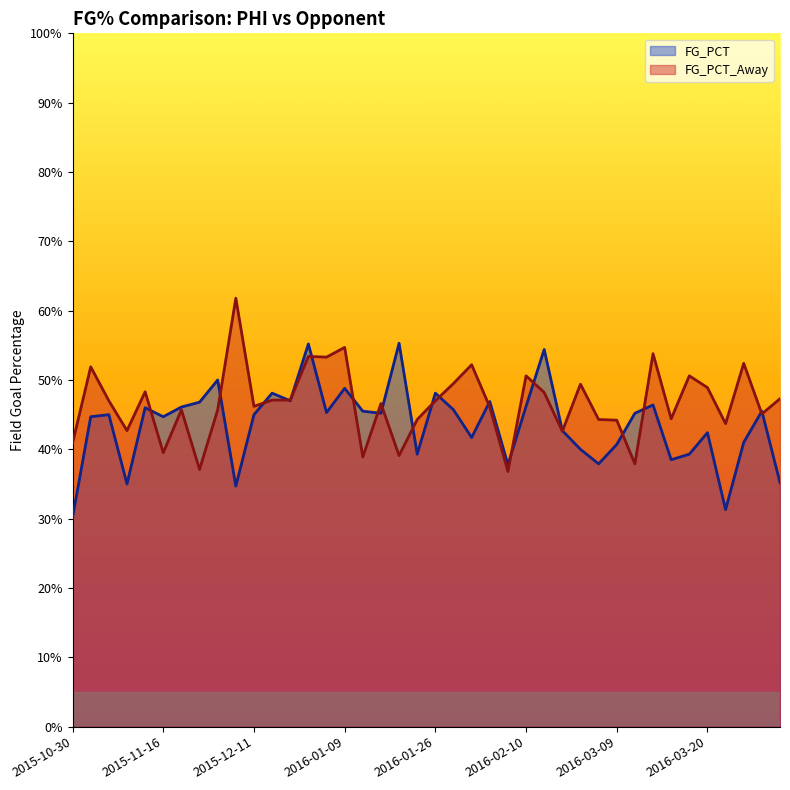

Where is the first local maximum for FG_PCT?

2015-11-07